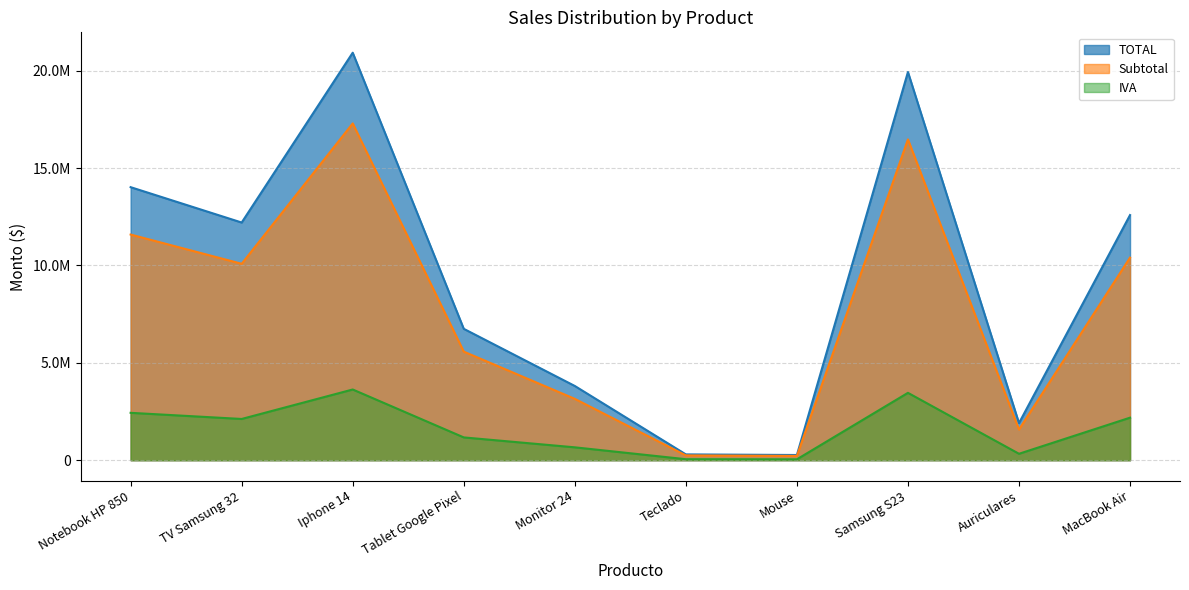

At which category does IVA reach its first local valley?

TV Samsung 32